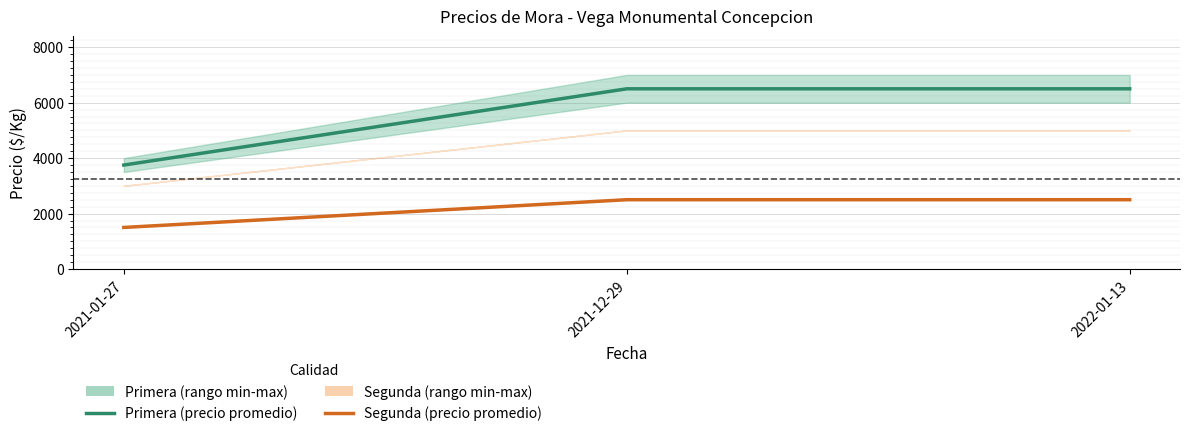

What is the minimum value for Segunda (precio promedio)?

1500